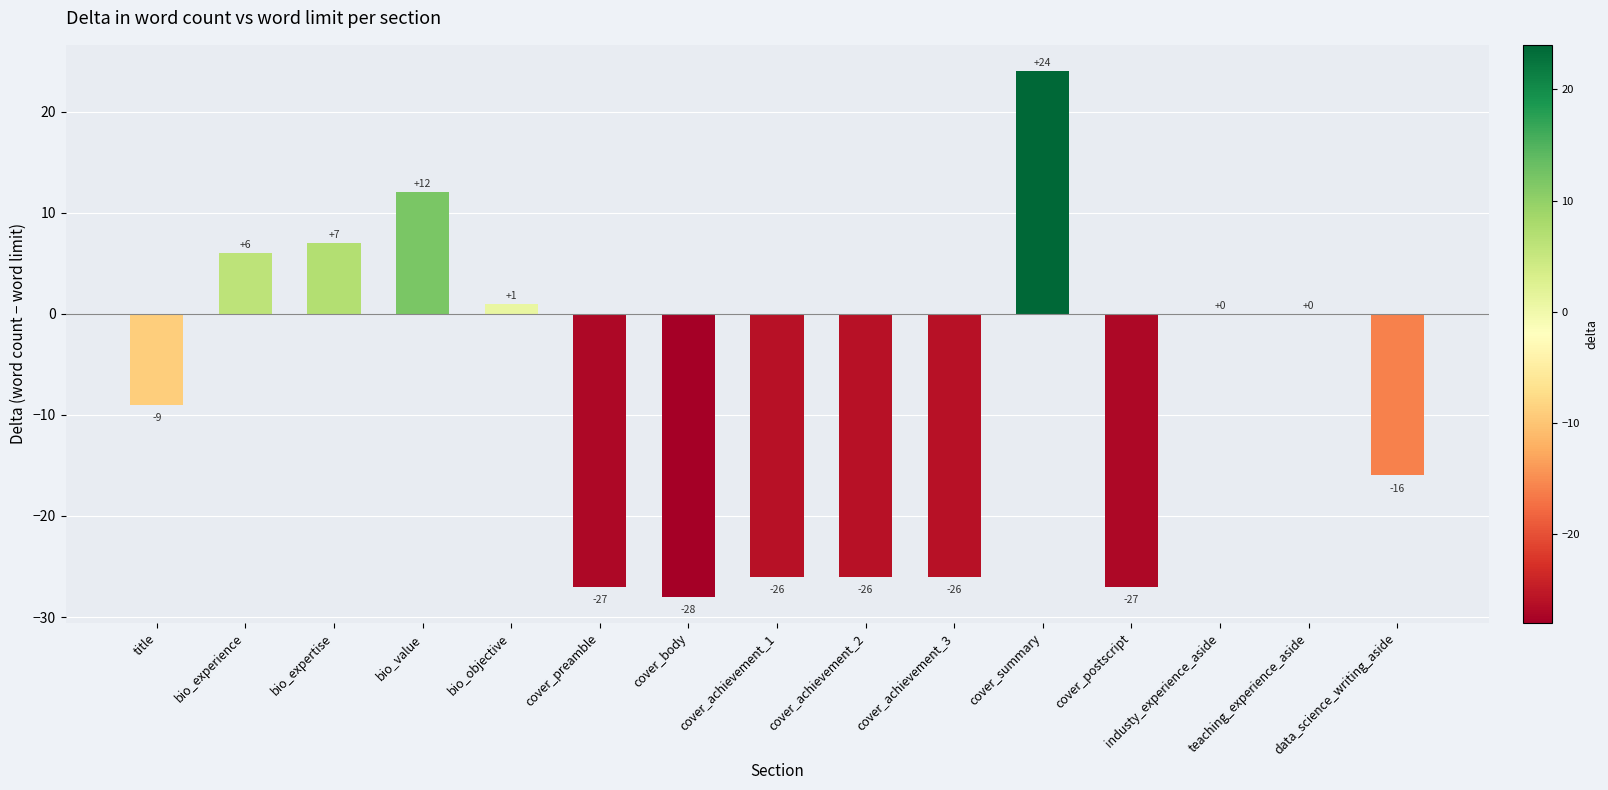

Are the bars horizontal?

No